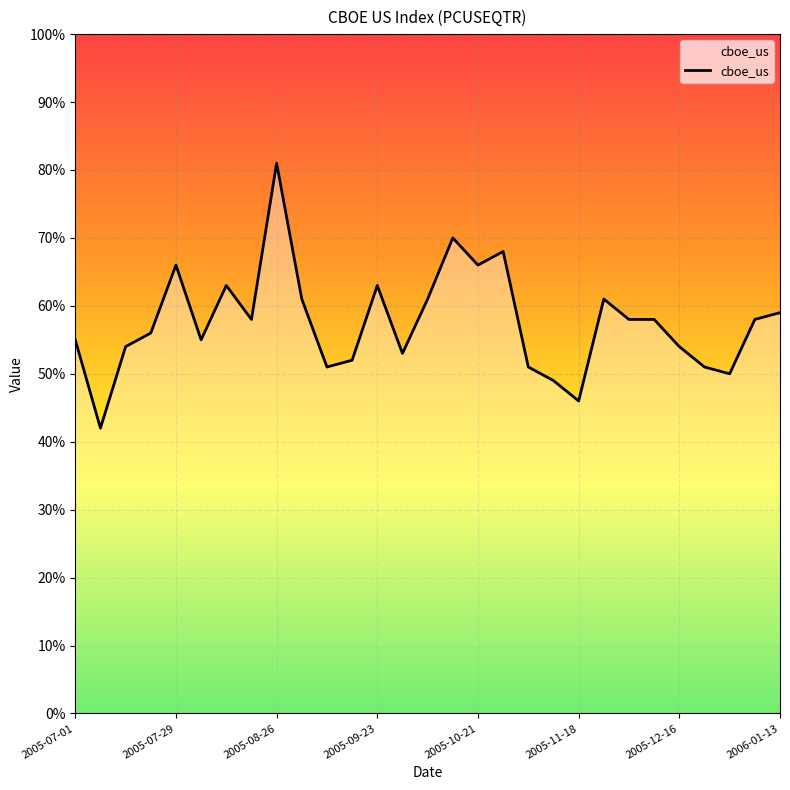

What is the change in value from 2006-01-13 to 8?

+0.2